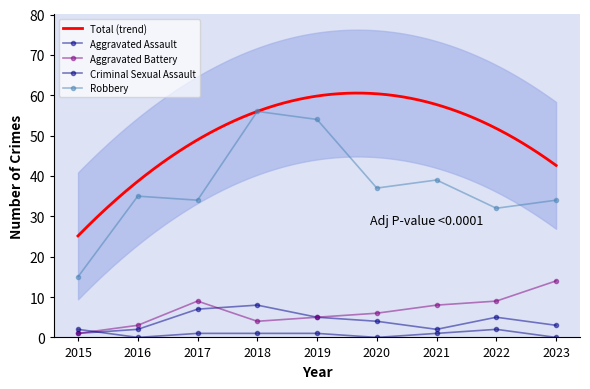

How many distinct data groups are displayed?

4